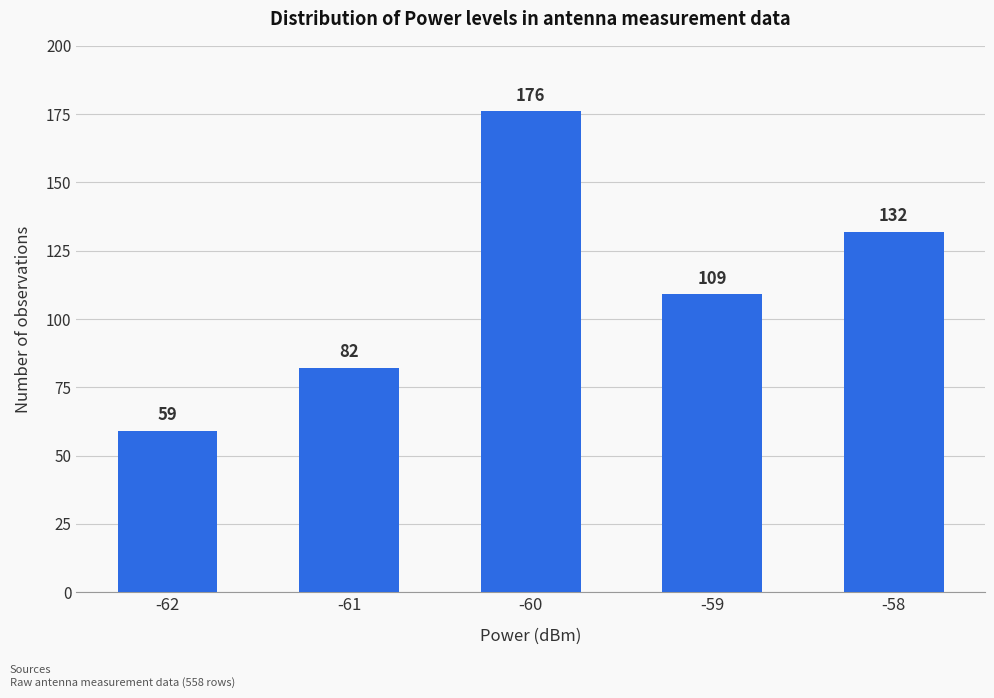

List the labels in order of value, largest first.

-60, -58, -59, -61, -62